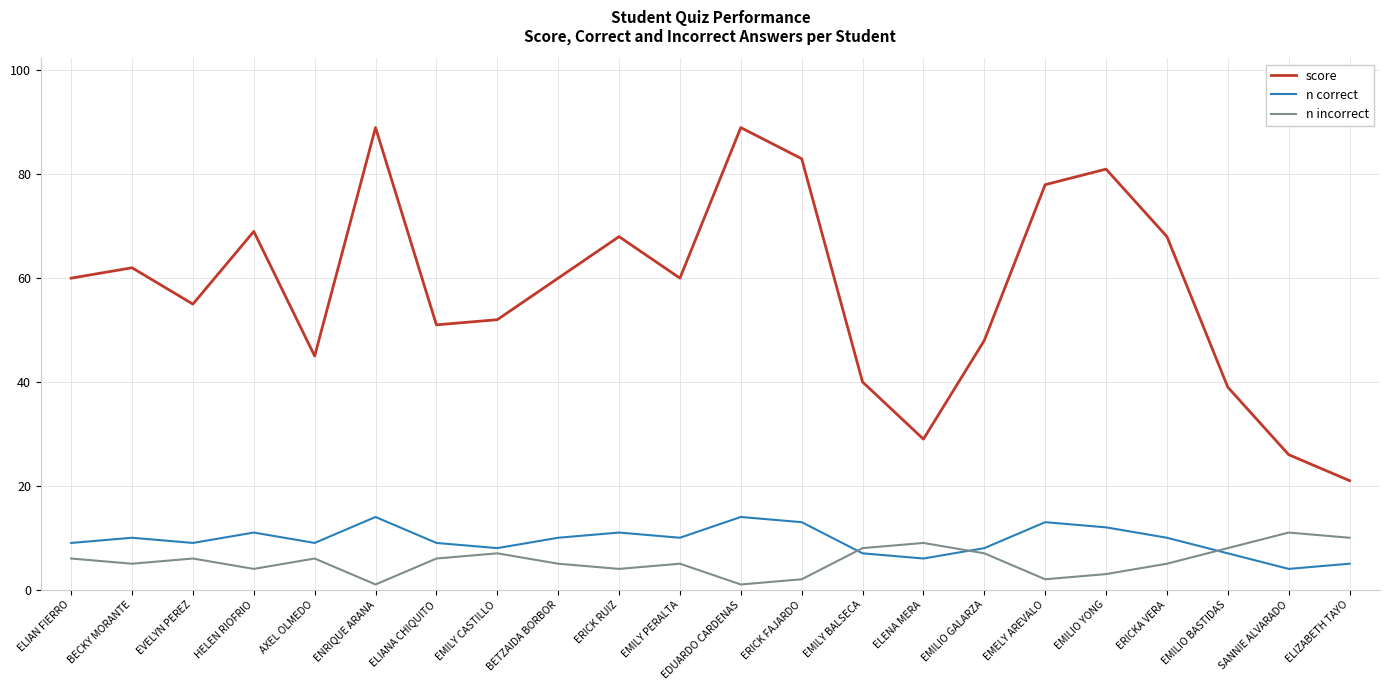

What position from the left is ERICK RUIZ?

10